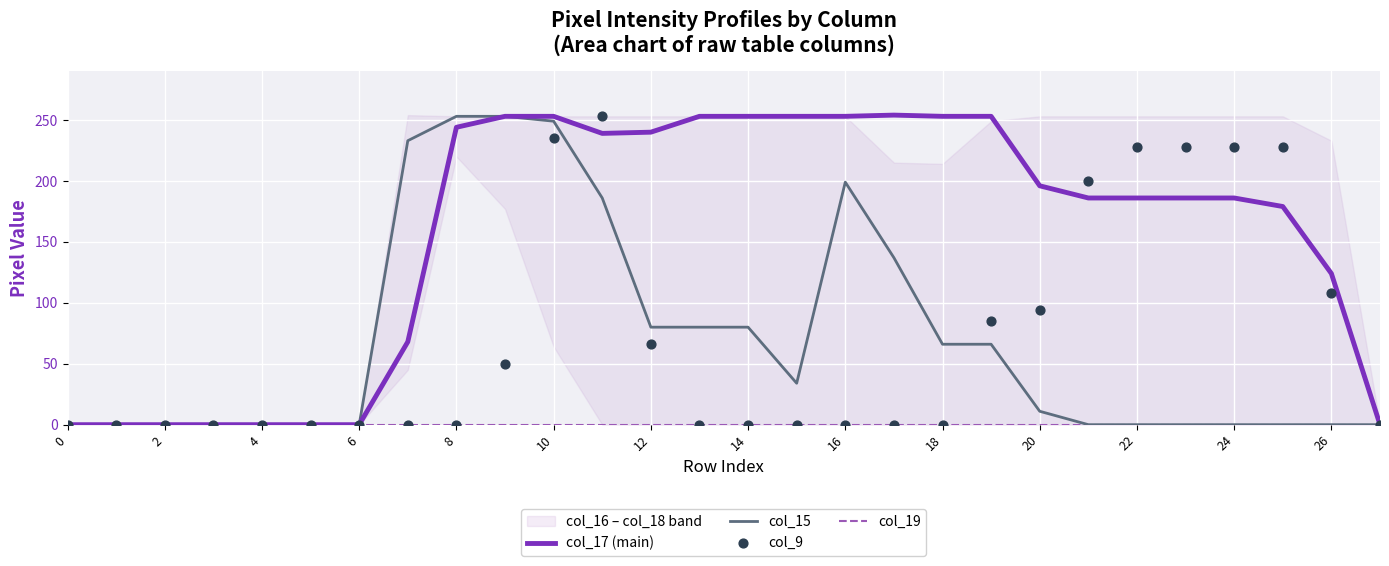

Which series contains the lowest Y value?

col_17 (main)